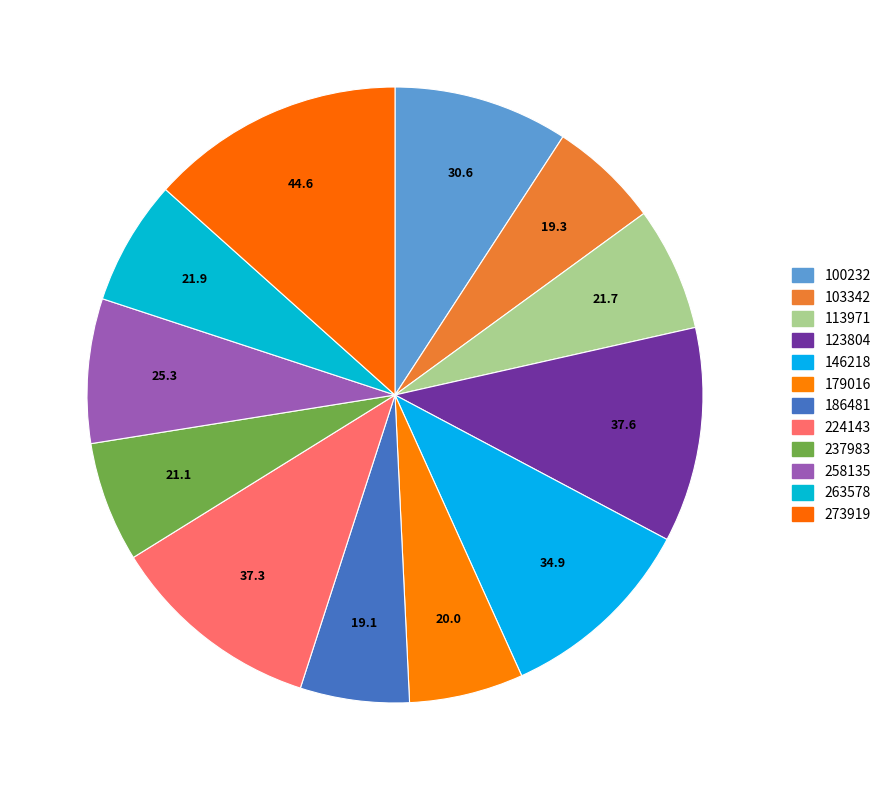

What portion of the pie excludes 179016?

94.0%